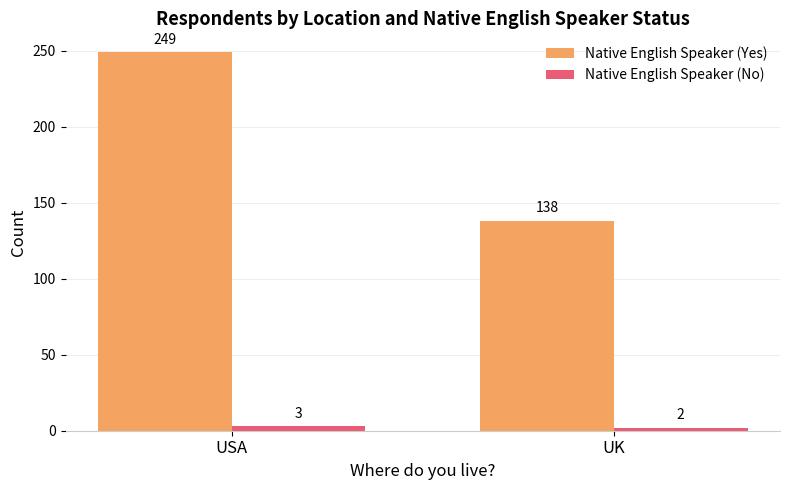

Which series changed the most between USA and UK?

Native English Speaker (Yes)